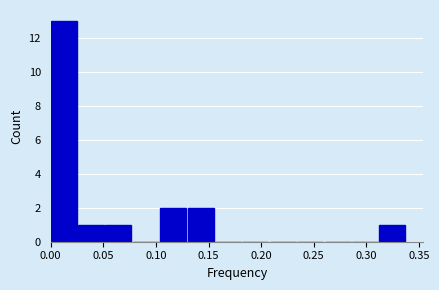

Reading left to right, transcribe this chart: for each bar, give the range it covers on the x-axis and its height. Neither the bar edges nor the heights are printed on the chart, so give them approximately, as read against the axes.

0.000 to 0.025: 13
0.025 to 0.050: 1
0.050 to 0.080: 1
0.080 to 0.105: 0
0.105 to 0.130: 2
0.130 to 0.155: 2
0.155 to 0.180: 0
0.180 to 0.210: 0
0.210 to 0.235: 0
0.235 to 0.260: 0
0.260 to 0.285: 0
0.285 to 0.310: 0
0.310 to 0.340: 1